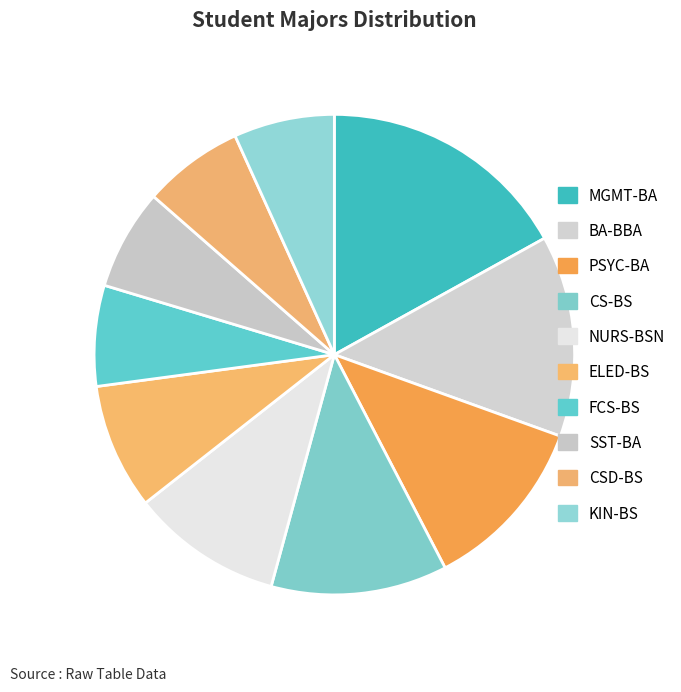

Count the number of slices in the pie.

10